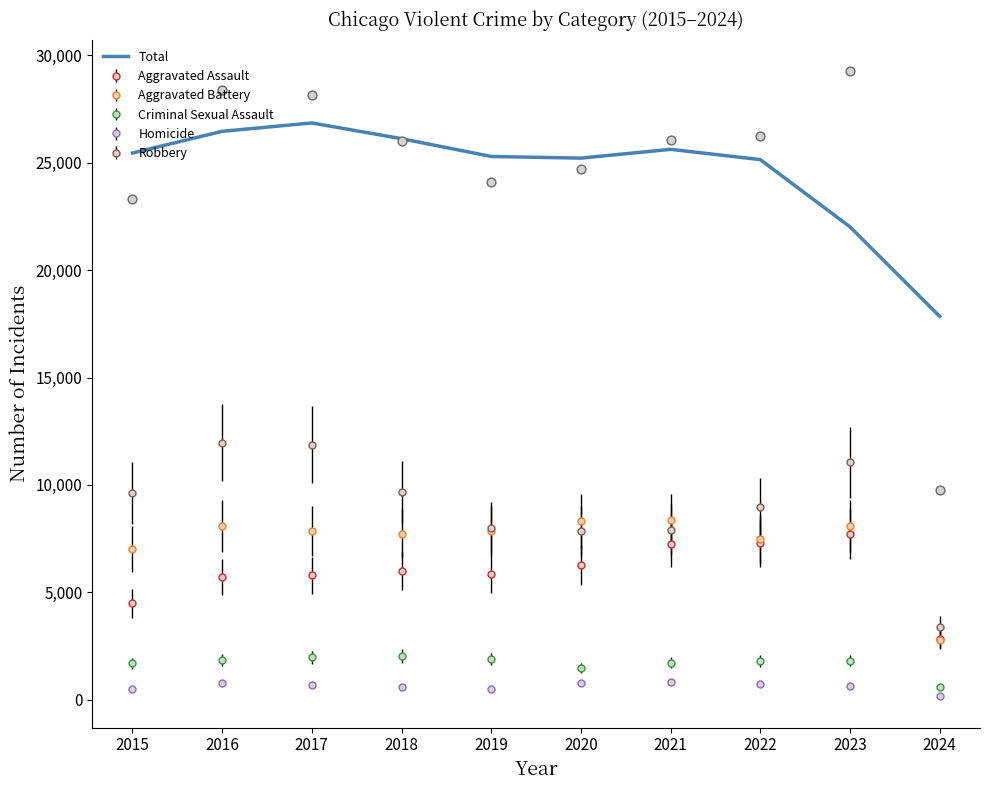

Approximately how many times larger is the value at 2023 compared to 2015?

0.9